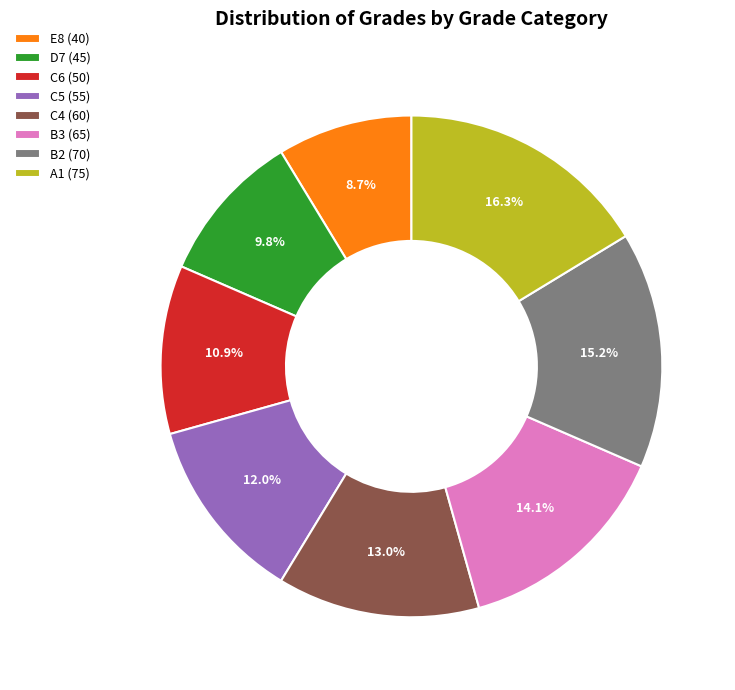

Combined, what portion of the pie is C6 (50) and C4 (60)?

23.9%